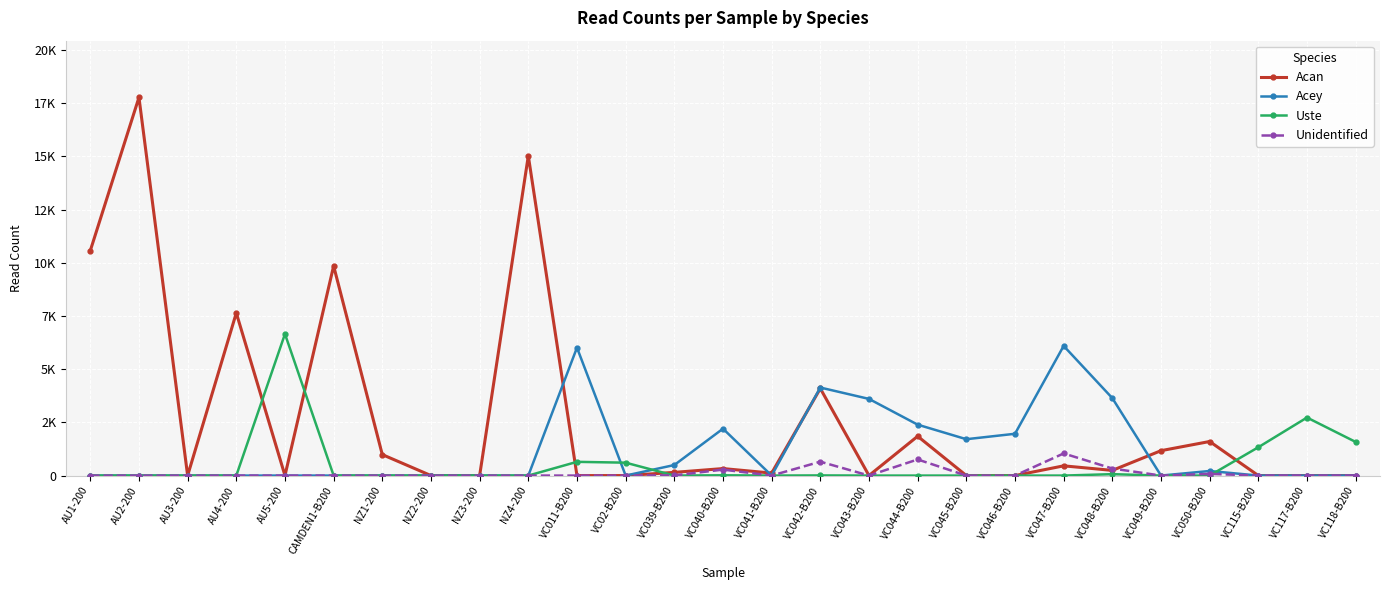

At which category does Uste reach its first local valley?

CAMDEN1-B200